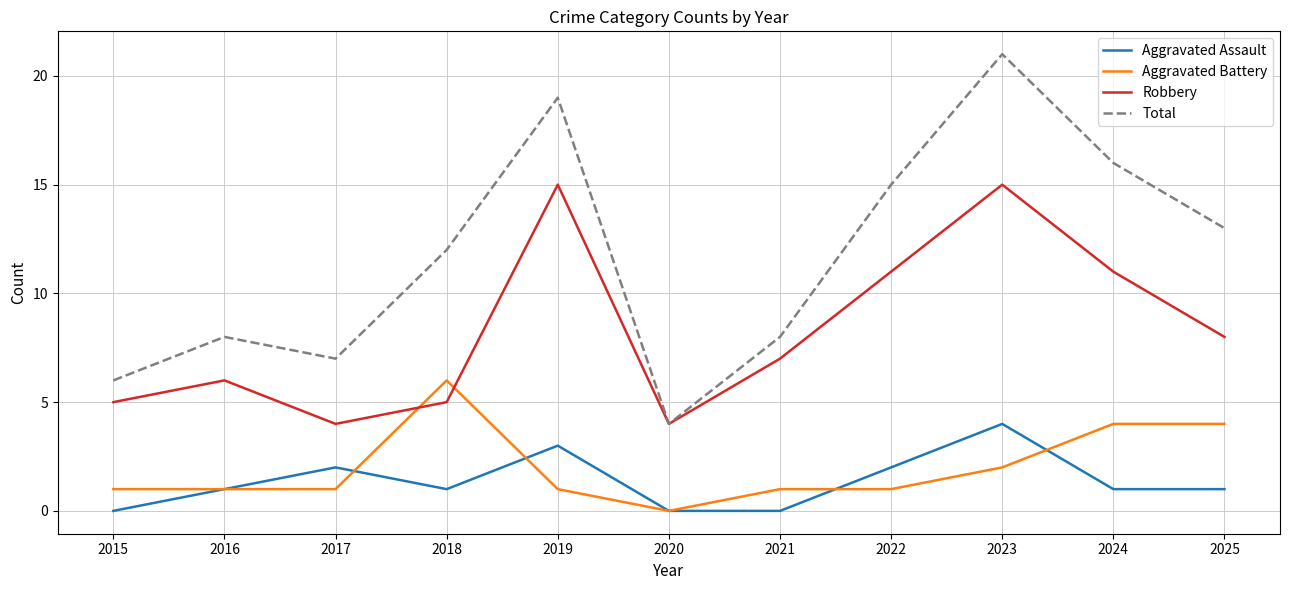

List the series in order of their peak value, lowest first.

Aggravated Assault, Aggravated Battery, Robbery, Total